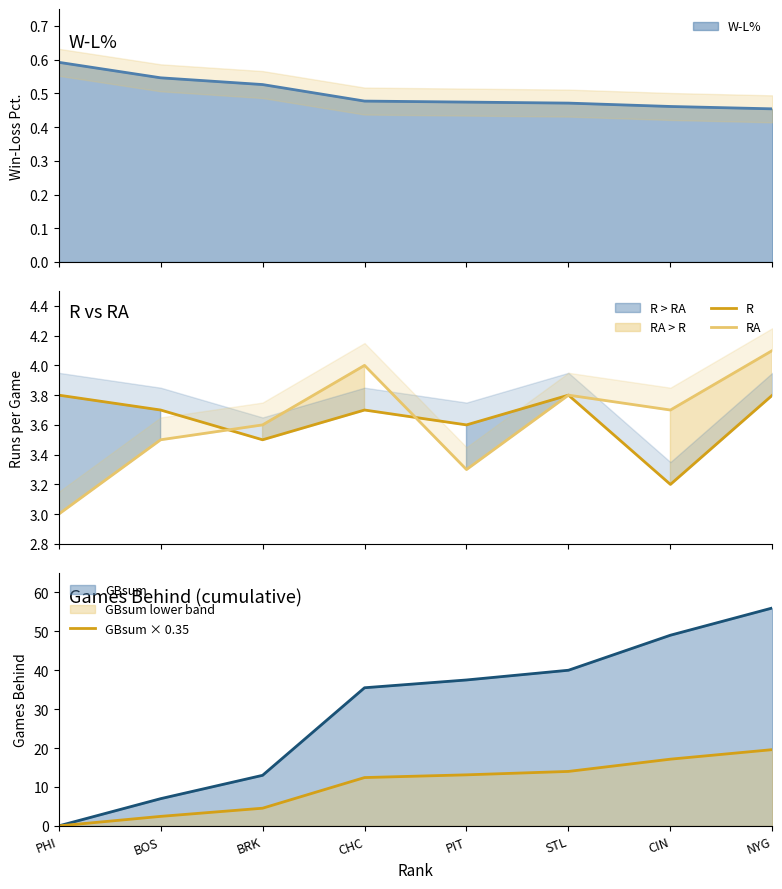

Is it true that R equals 1.3 at BOS?

False